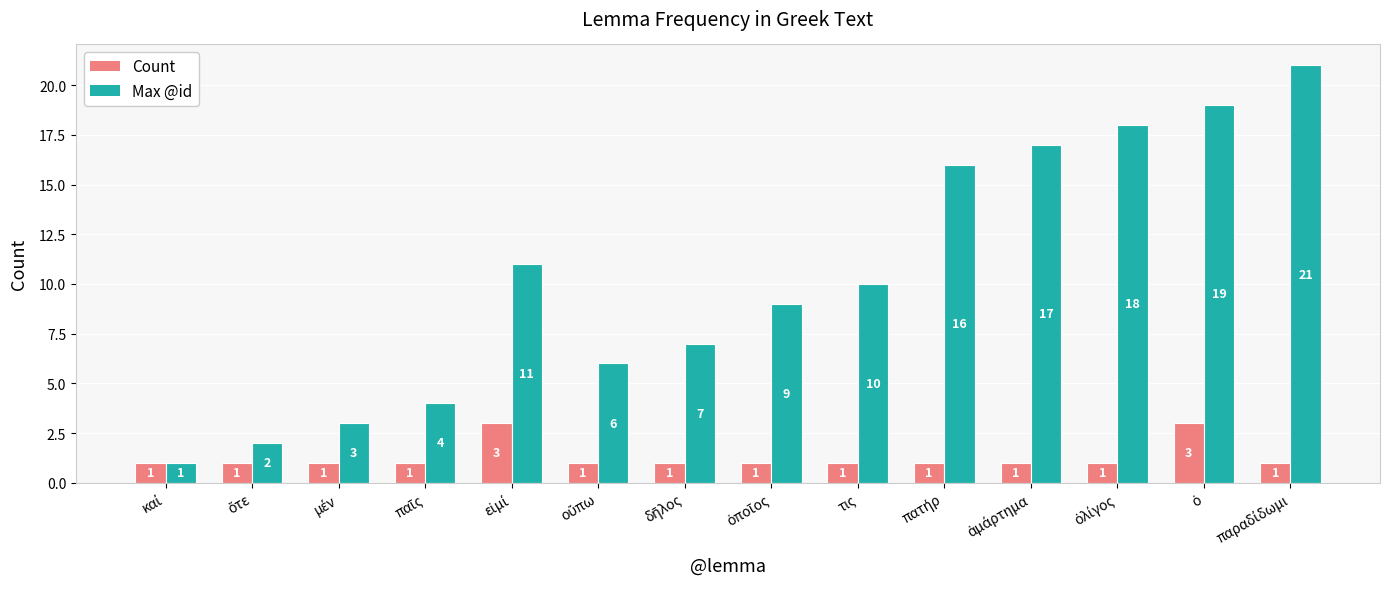

How many Count values are between 1 and 2?

12